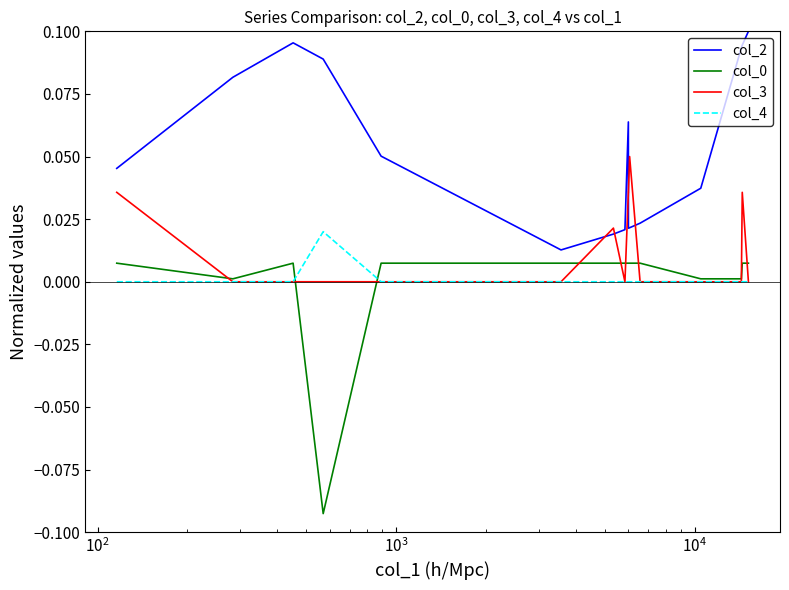

Which series has the largest total across all categories?

col_2